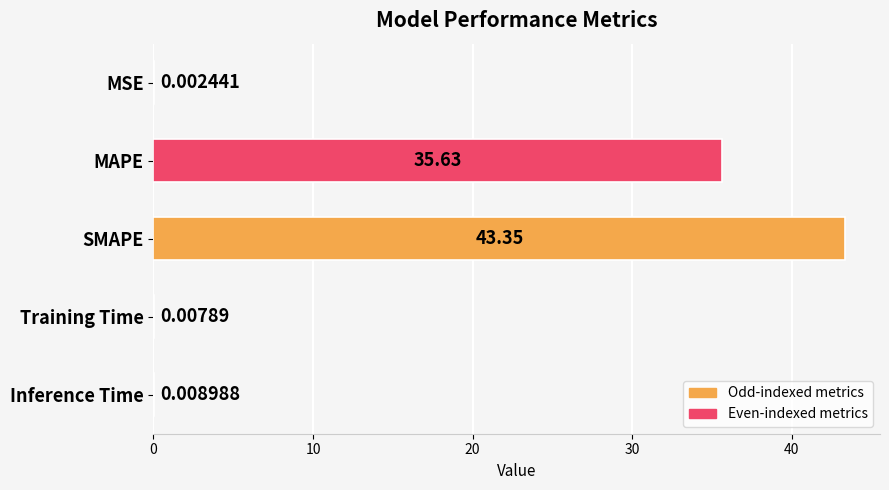

What is the sum of the values at Training Time and SMAPE?

43.4